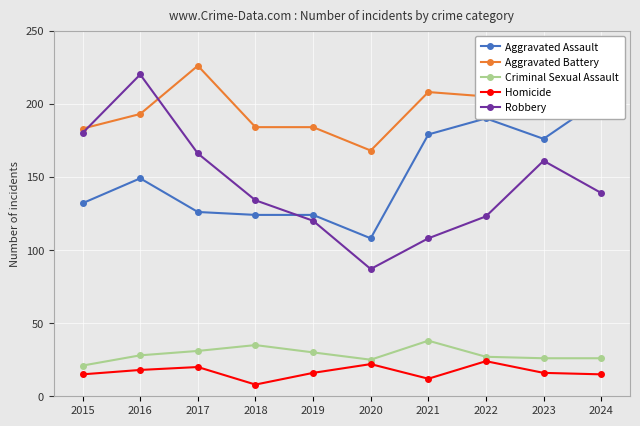

At which label is Criminal Sexual Assault closest to 29?

2016